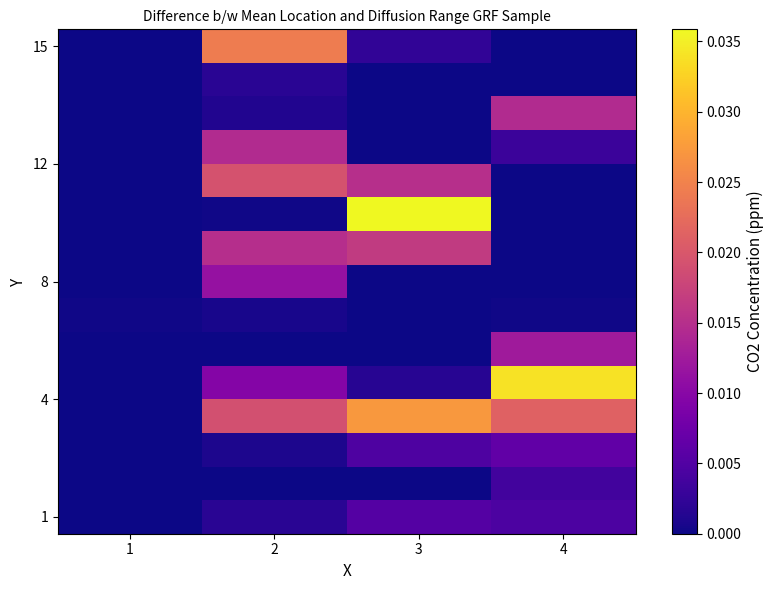

At how many categories does at least one series exceed 0?

4